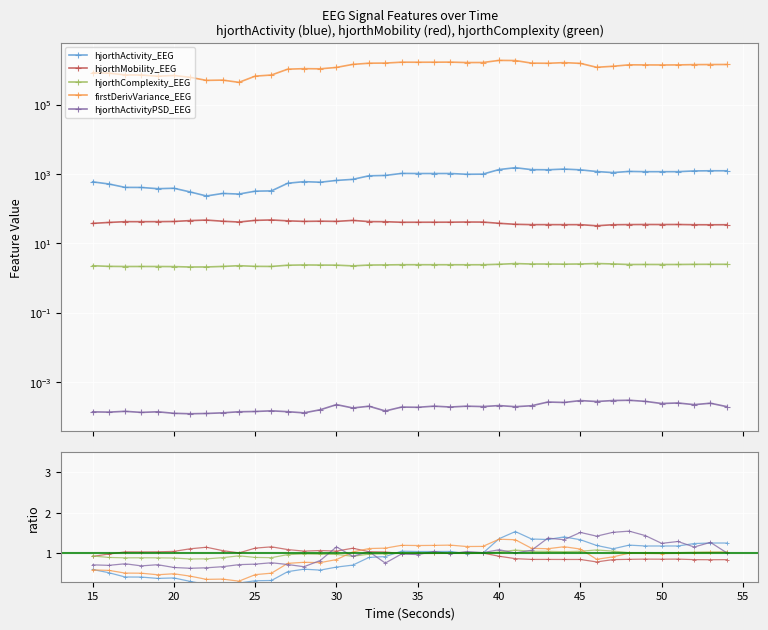

What is the difference between the second highest and second lowest values in the hjorthMobility_EEG series?

12.4